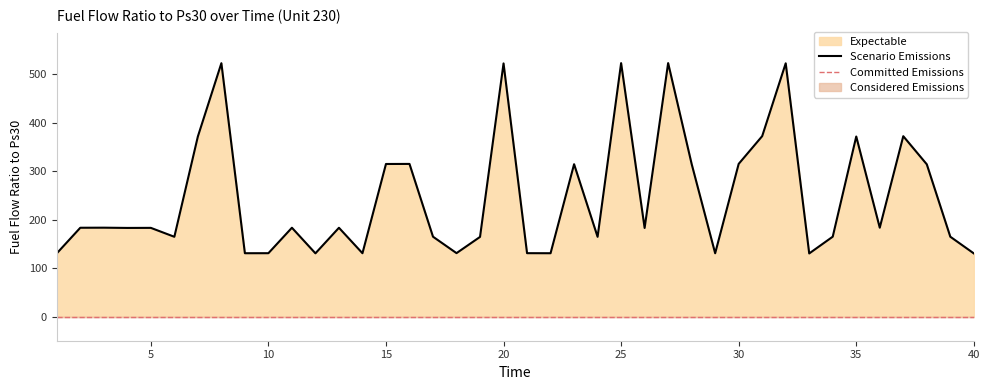

Which label corresponds to the largest value in the chart?

27